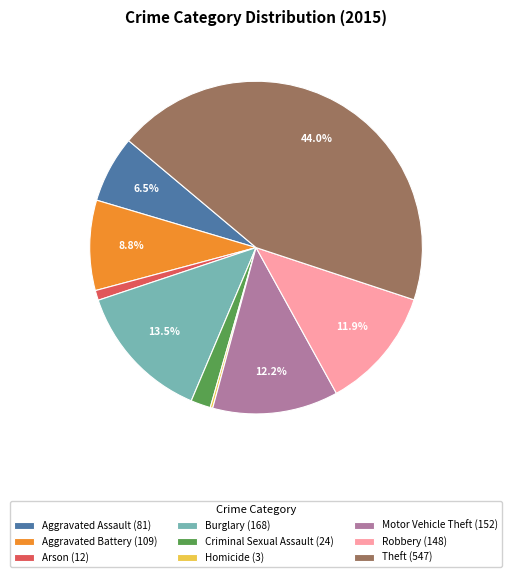

To the nearest percent, what percentage of the pie is Criminal Sexual Assault?

2%